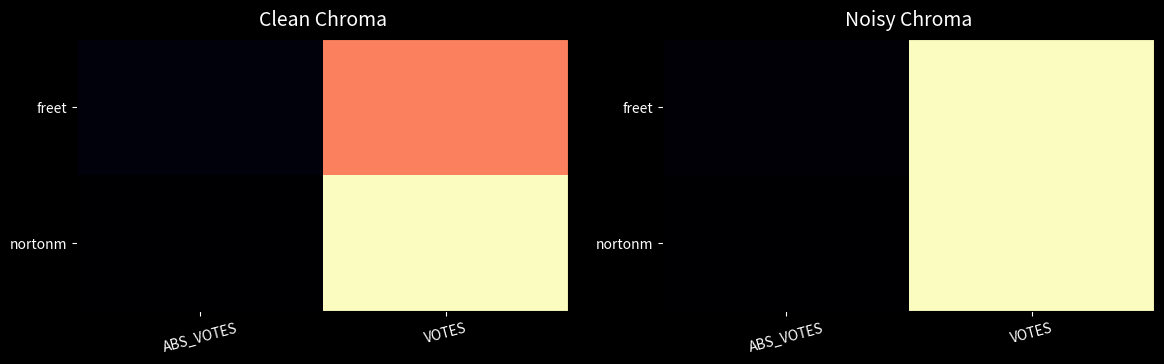

What is the sum of all nortonm values?

1.0